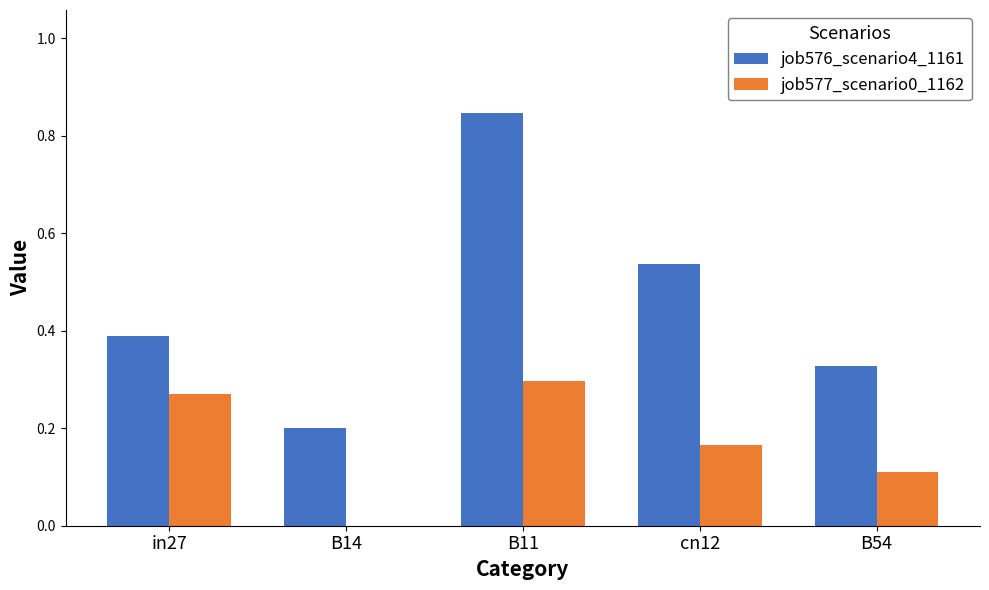

True or false: job576_scenario4_1161 has a value of 0.2 at B14.

True